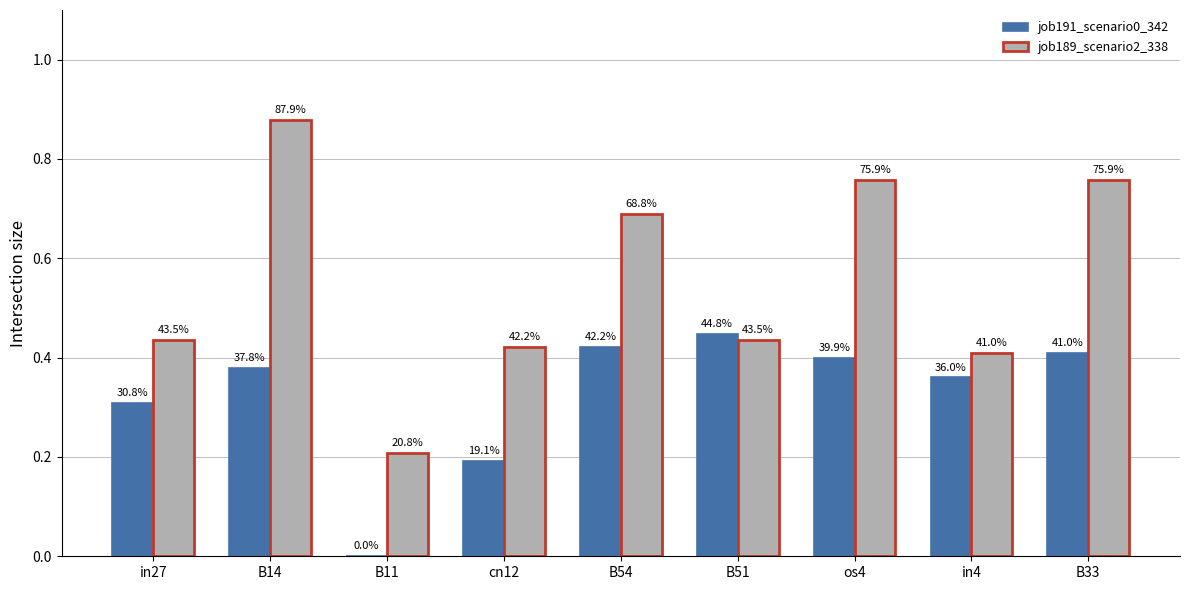

Which series has the widest spread of values?

job189_scenario2_338